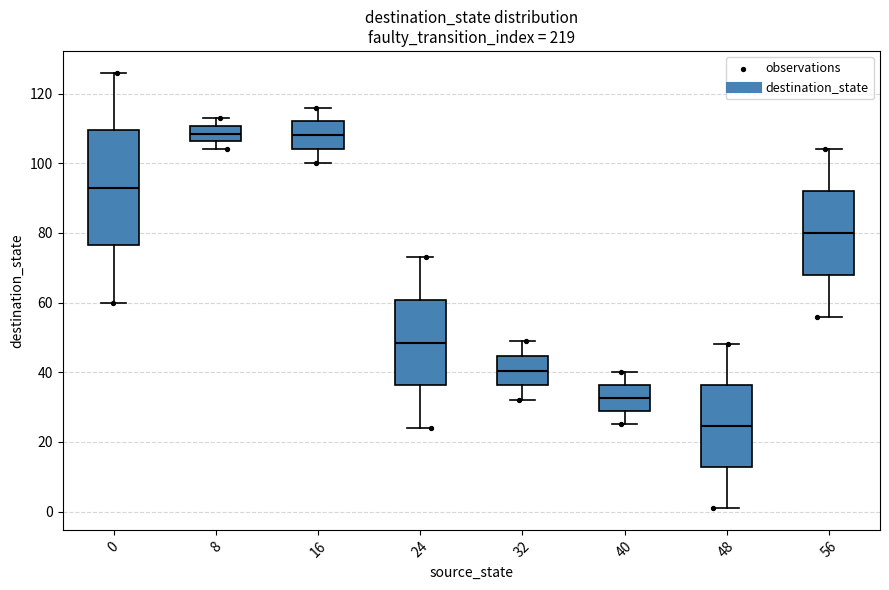

Which box is the tallest, from its lower edge to its upper edge?

0